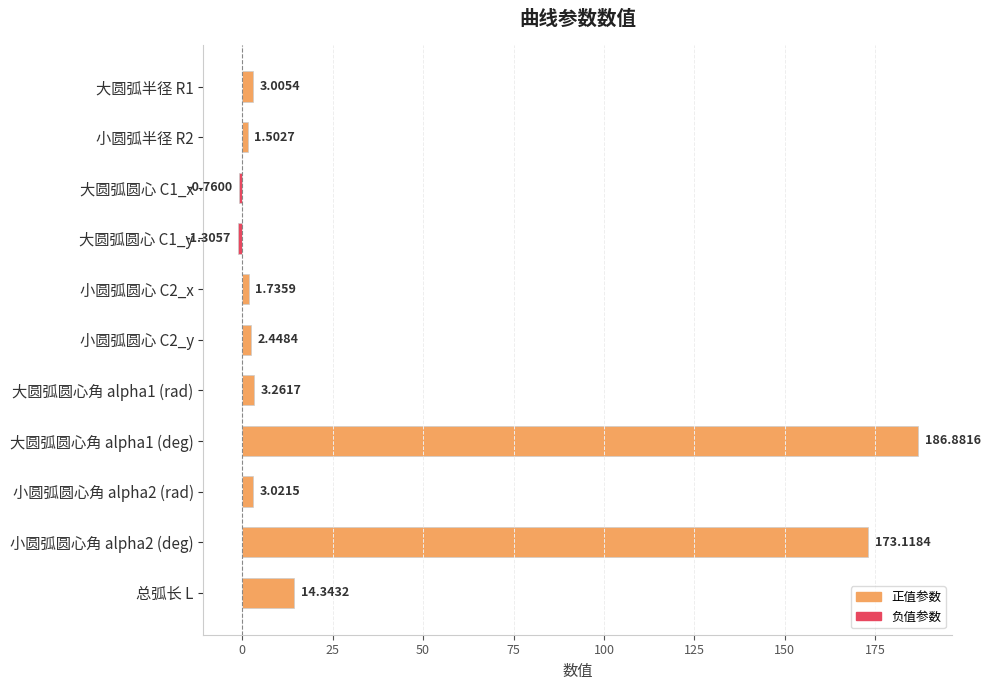

How many distinct data groups are displayed?

1